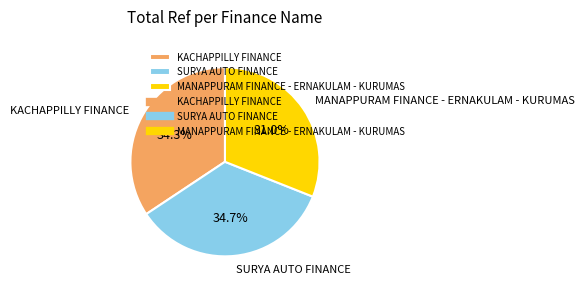

Which slice is the smallest?

MANAPPURAM FINANCE - ERNAKULAM - KURUMAS